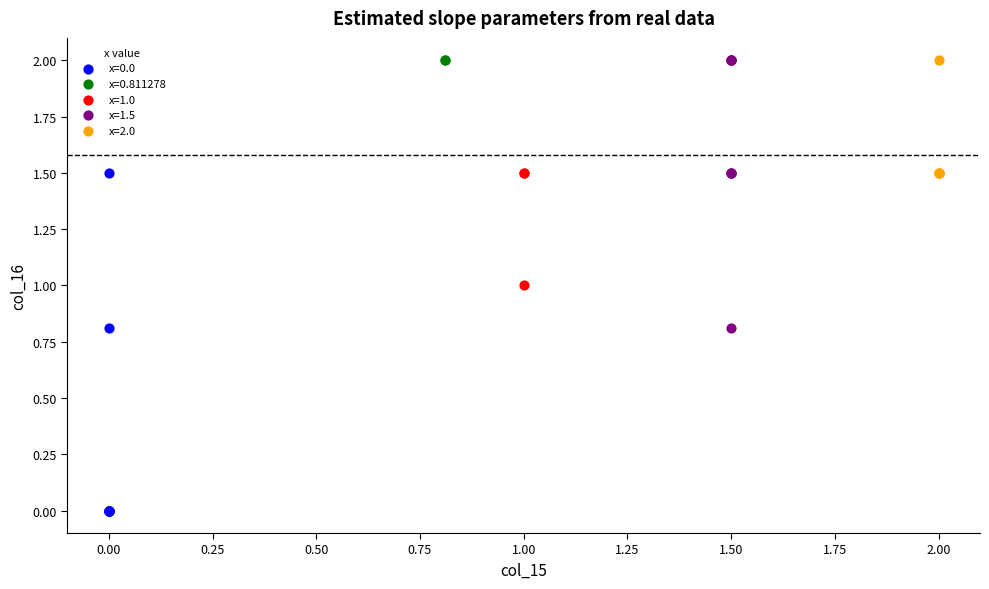

What are all the series names shown in the legend?

x=0.0, x=0.811278, x=1.0, x=1.5, x=2.0